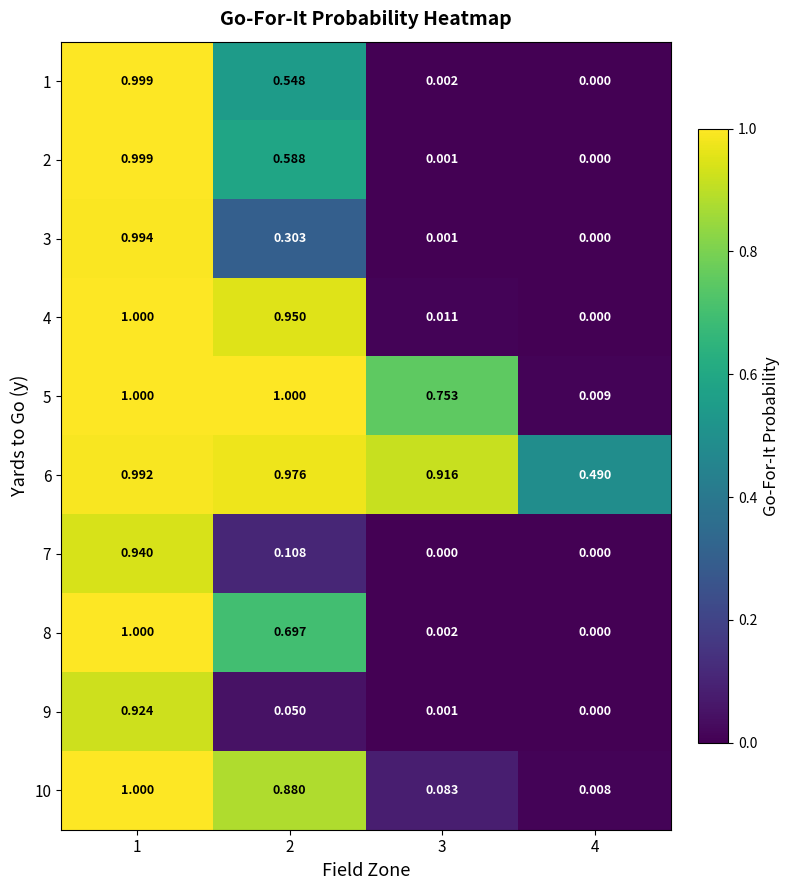

Is the value of 8 at 4 greater than the value of 5 at 2?

No